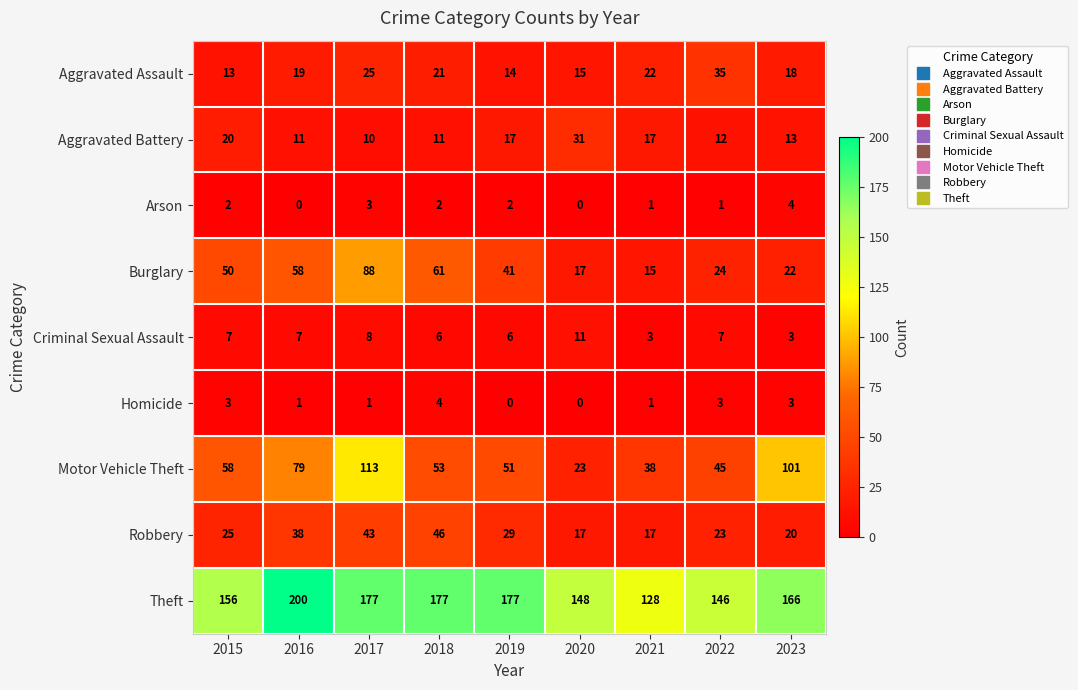

Which series has the widest spread of values?

Motor Vehicle Theft